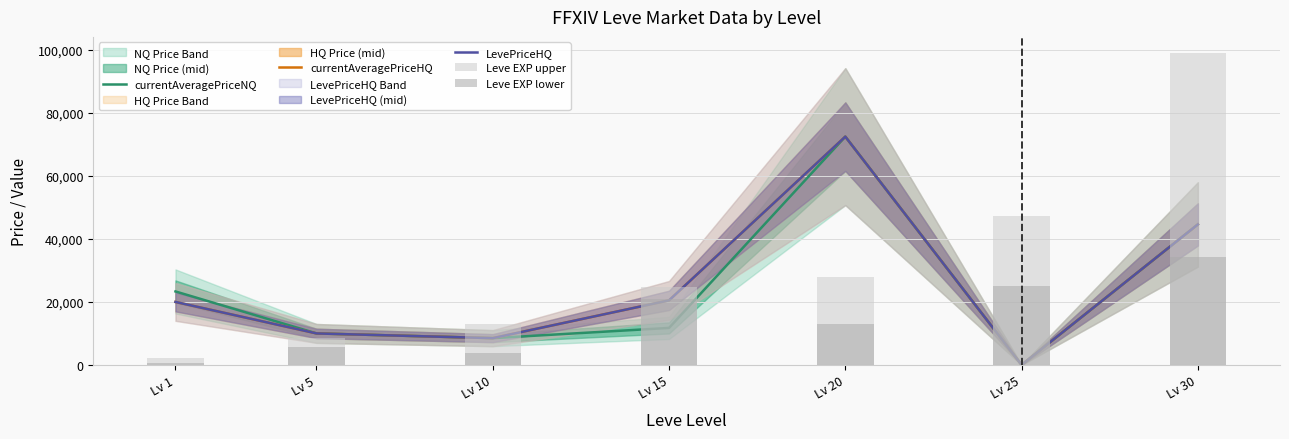

What is the sum of all LevePriceHQ values?

176118.8